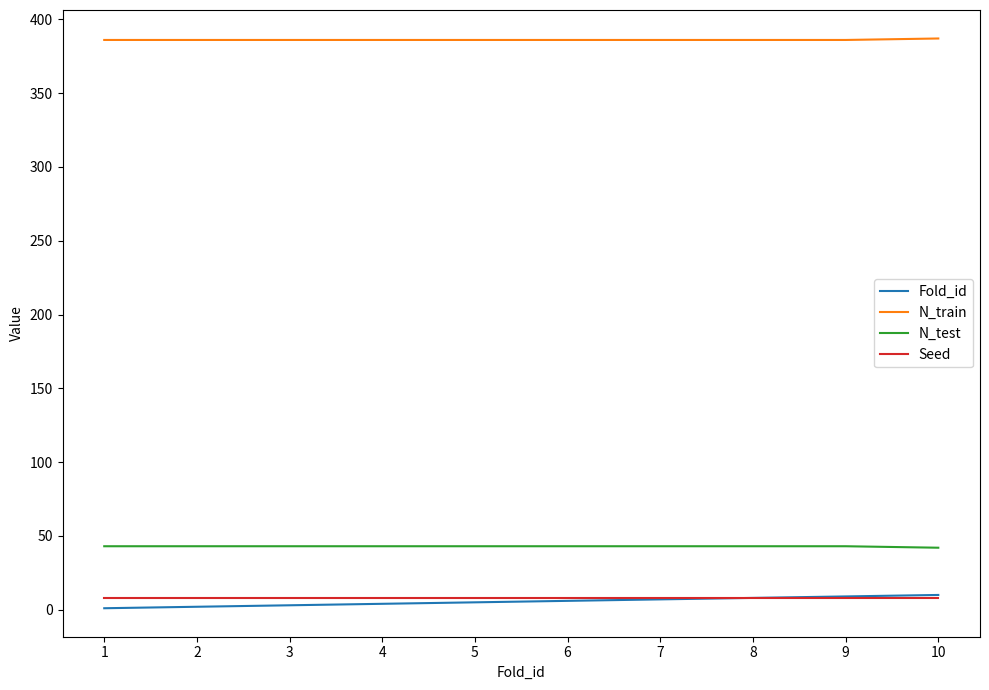

The N_test series shows 22 at 2. True or false?

False